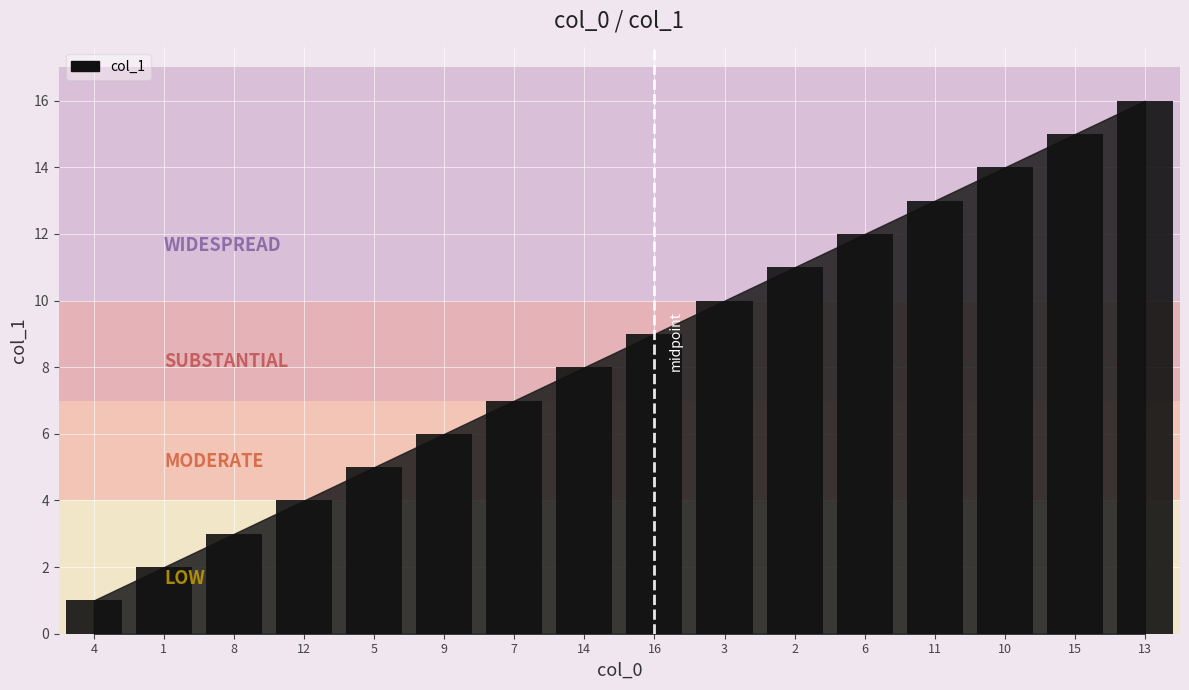

What is the value of the 1st bar from the left?

1